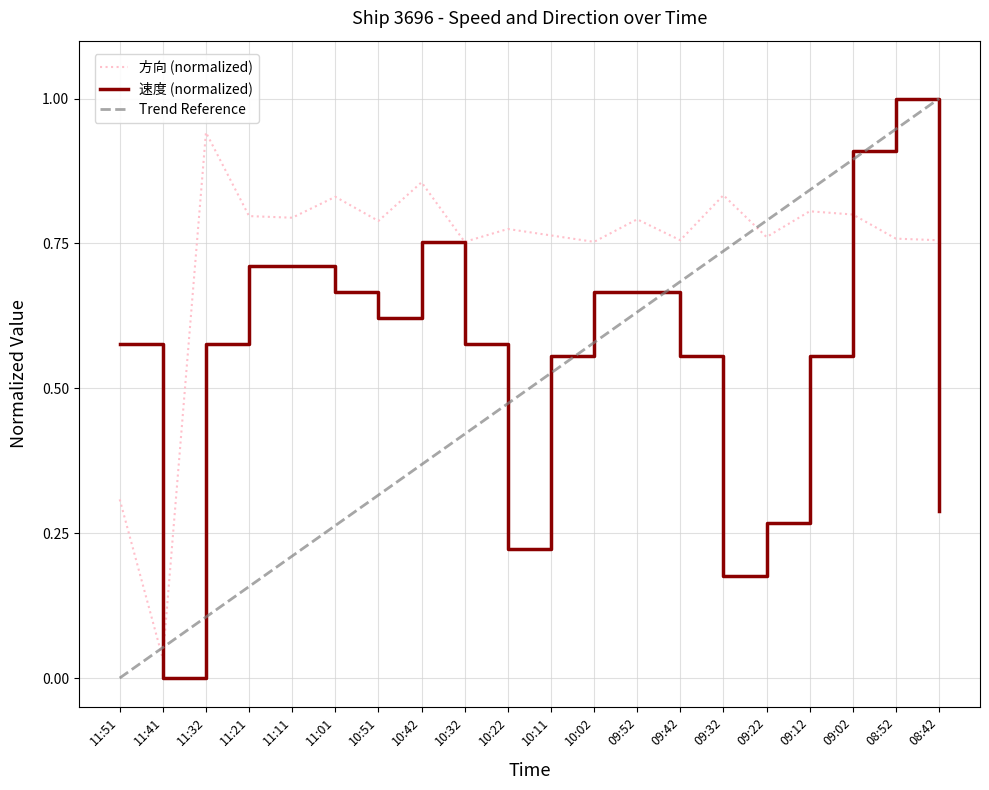

At which category does 速度 reach its first local peak?

10:42